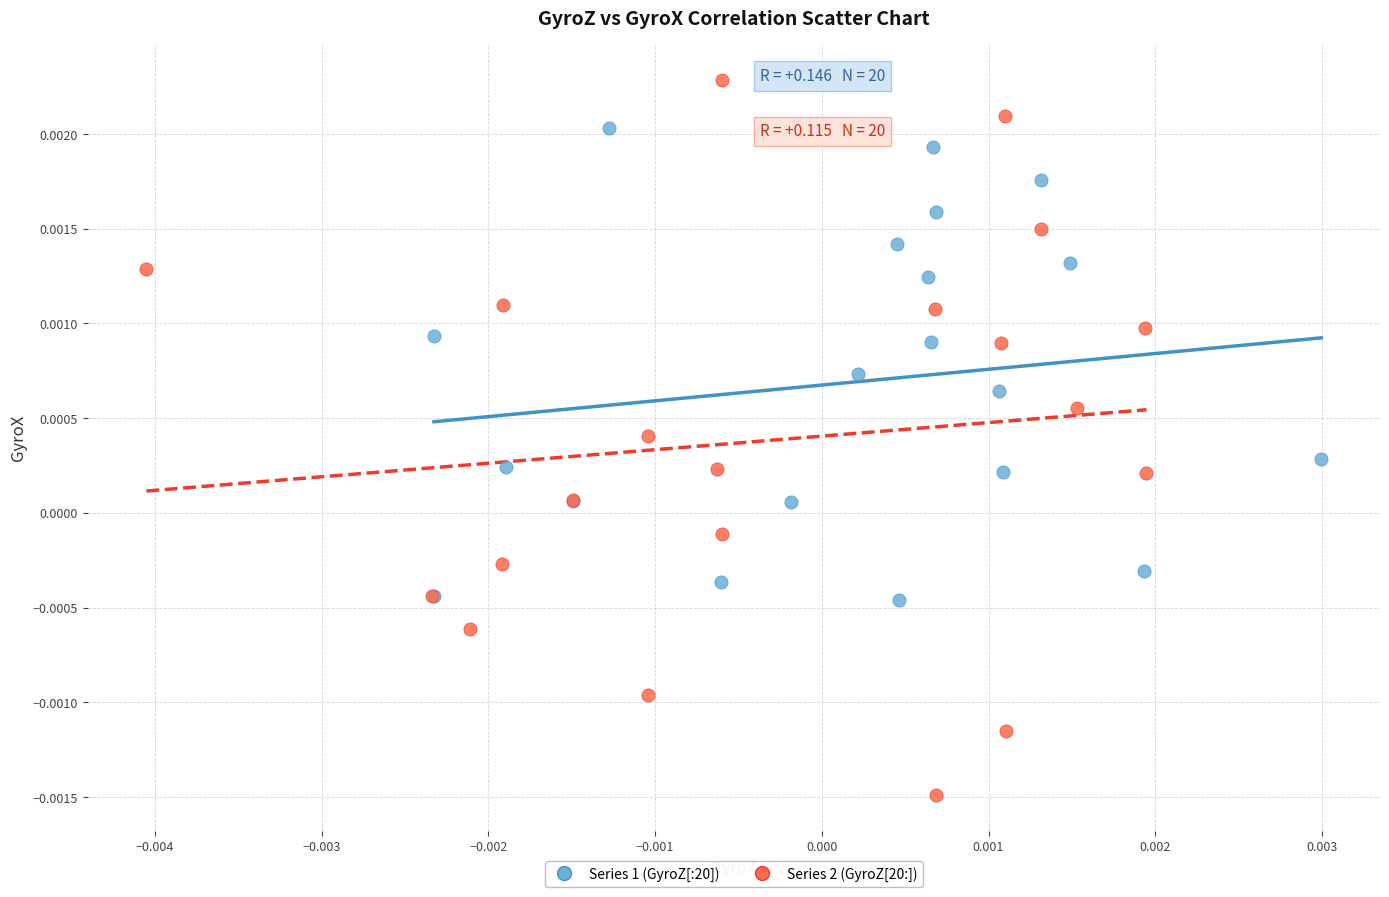

Which series reaches the minimum Y coordinate?

Series 2 (GyroZ[20:])